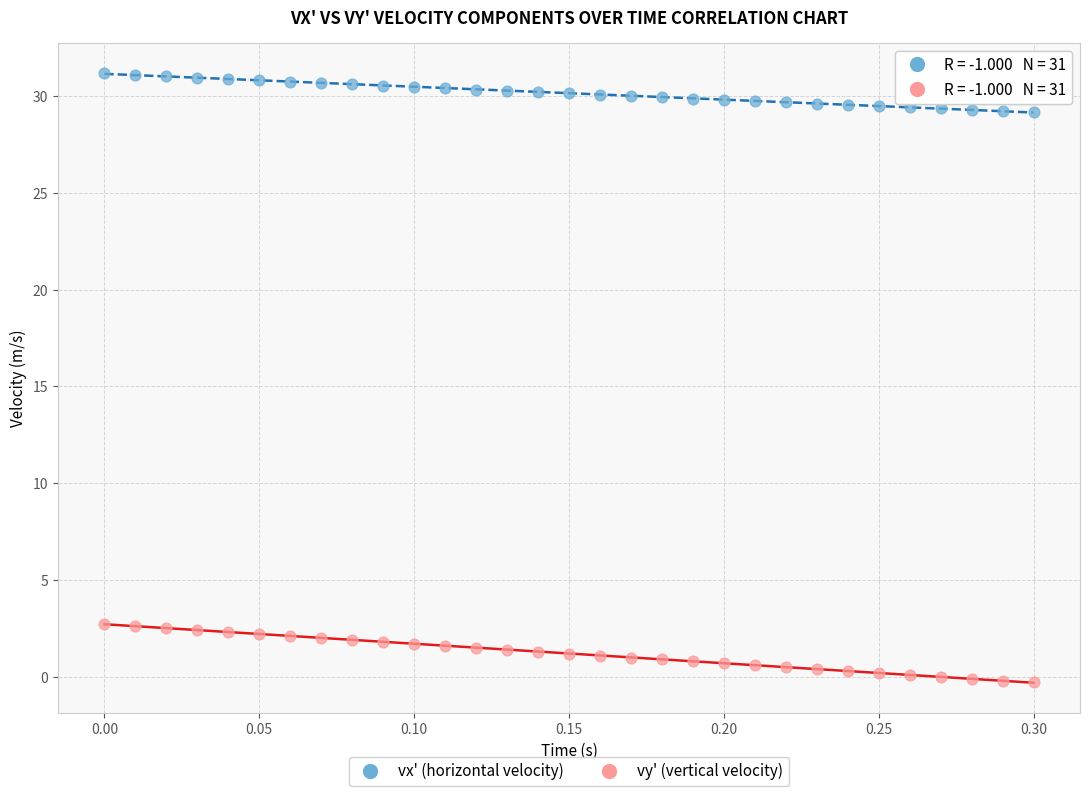

Which series reaches the maximum Y coordinate?

vx' (horizontal velocity)